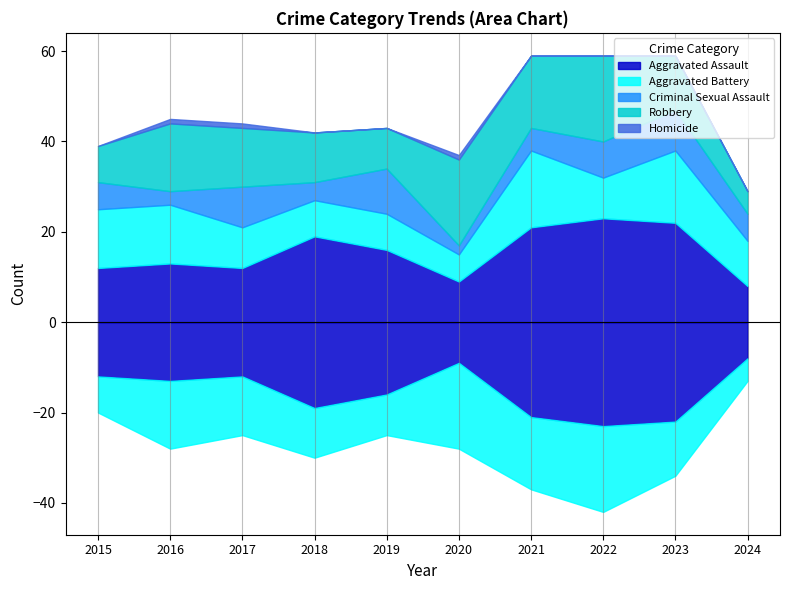

How many values in the Criminal Sexual Assault series exceed 6?

4